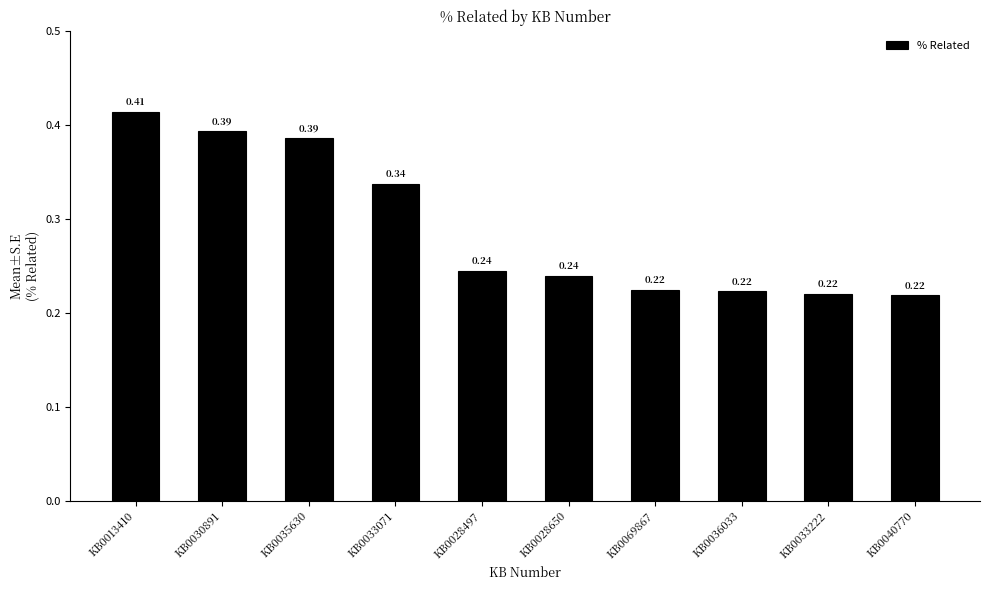

How many bars are there in total?

10